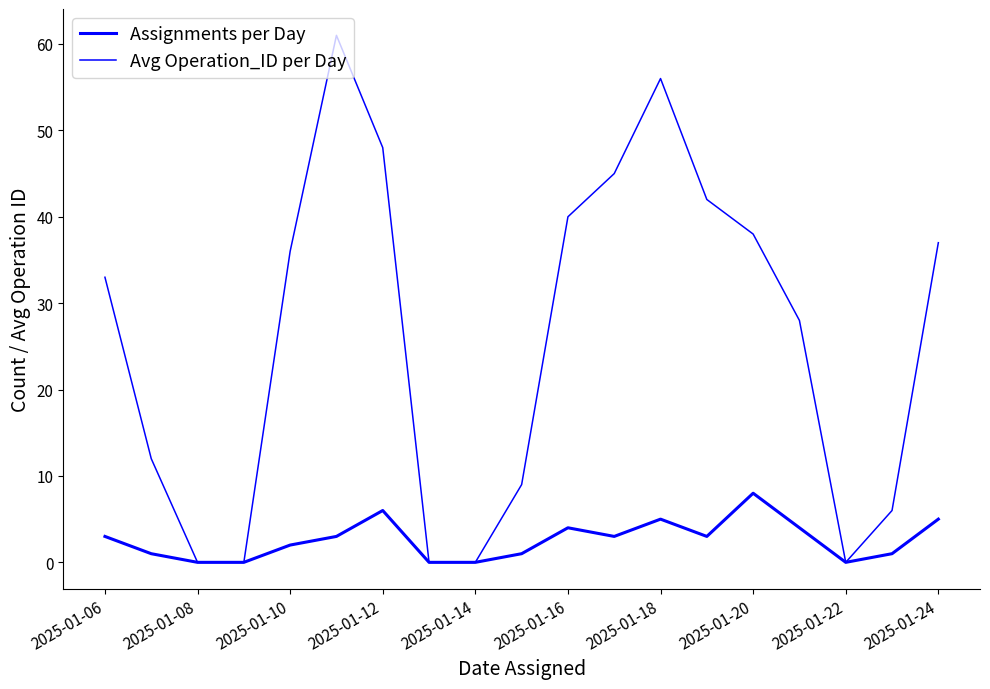

True or false: Avg Operation_ID per Day and Assignments per Day cross at least once.

False